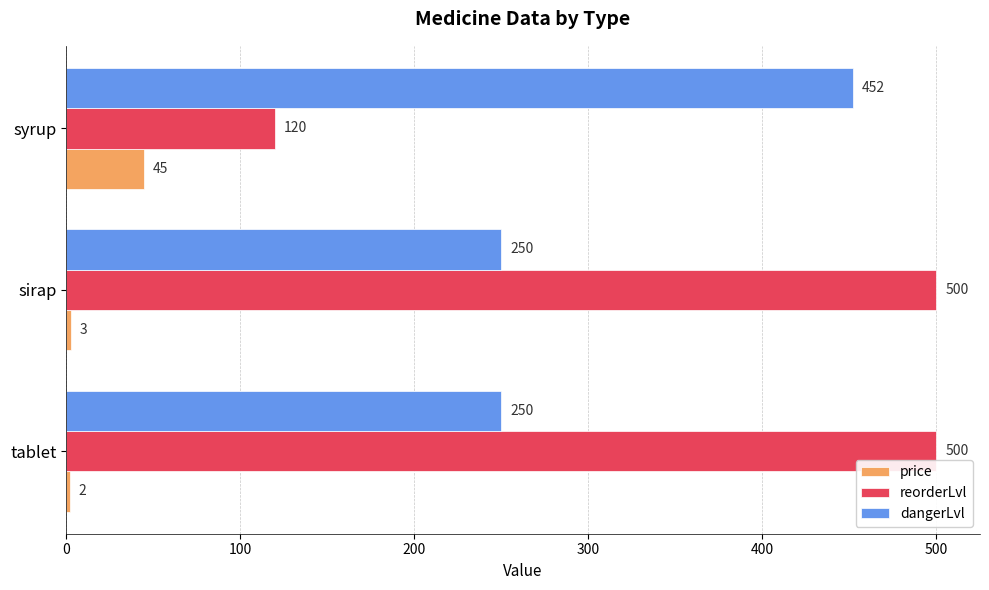

What is the difference between the price values at tablet and syrup?

43